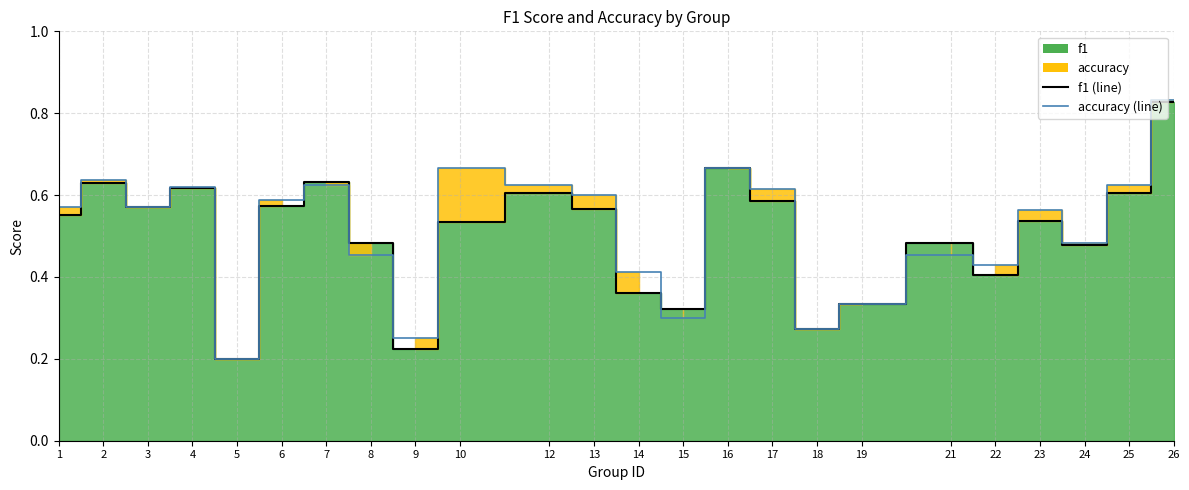

What is the difference between the accuracy values at 16 and 14?

0.3